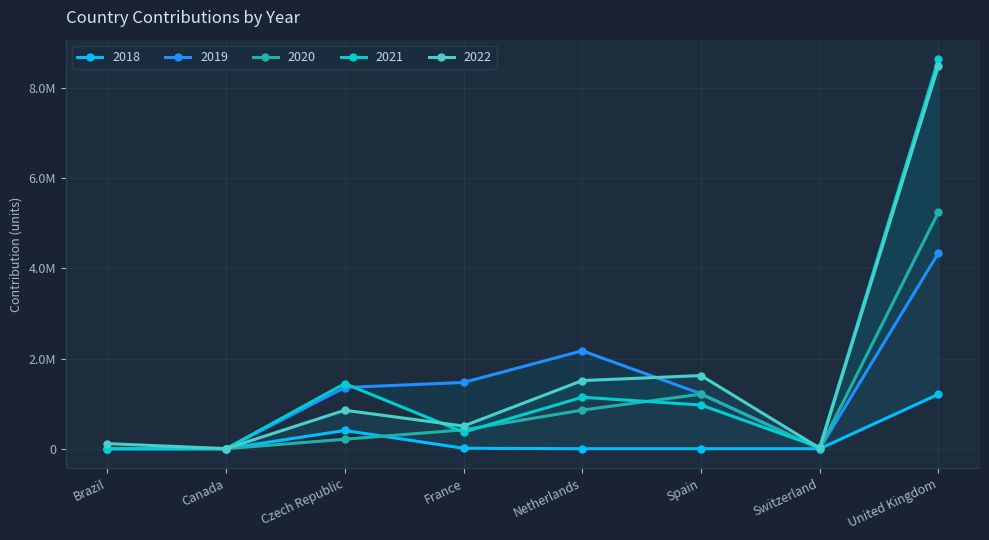

At which category does 2018 reach its first local peak?

Czech Republic